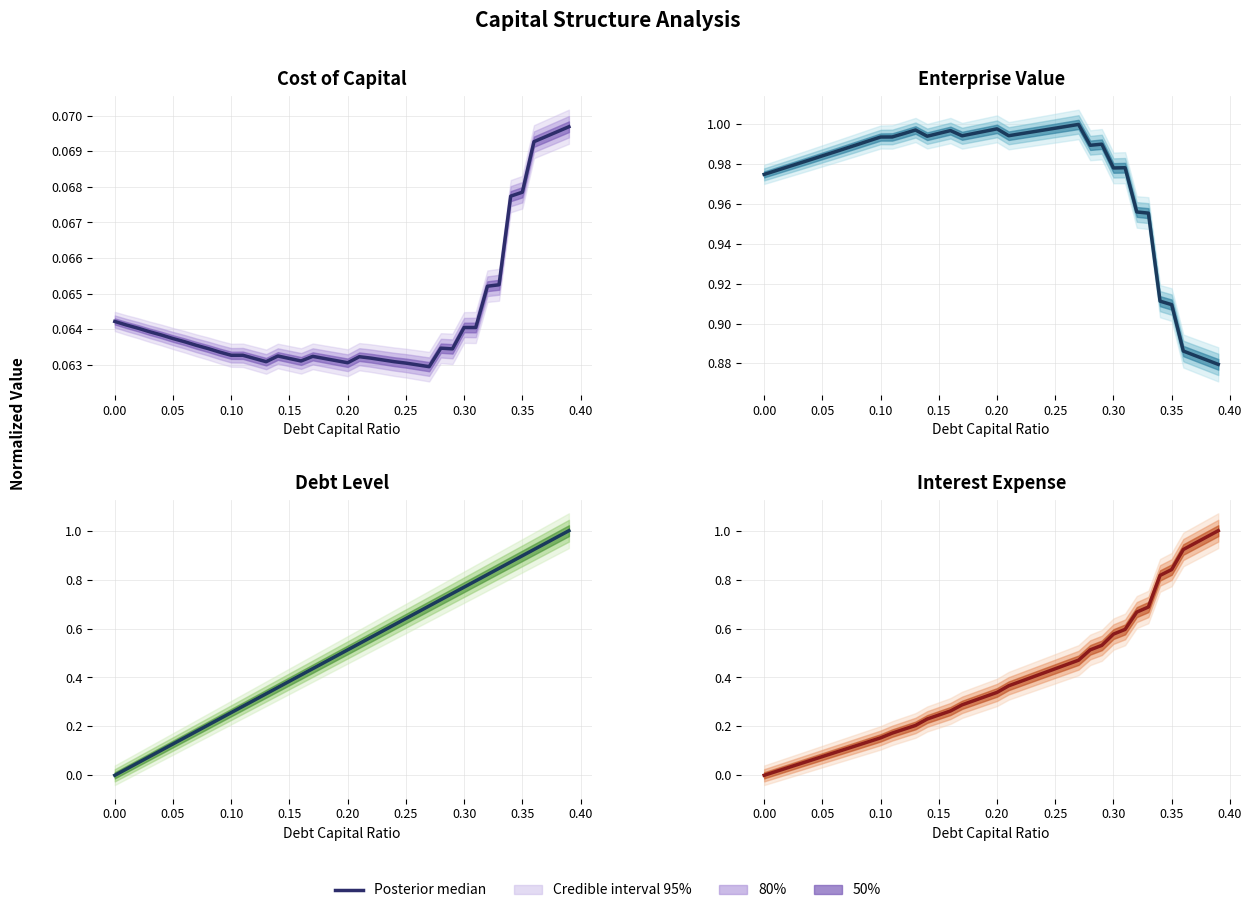

True or false: the data has more than 0 interior local peaks.

False